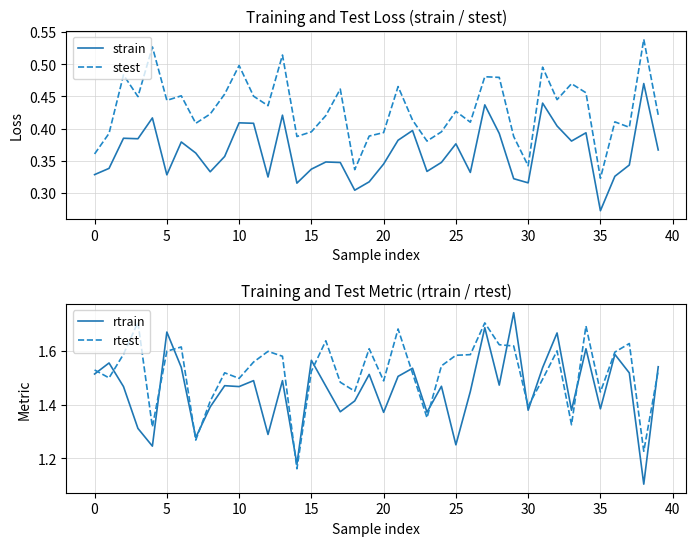

Does the chart display data point markers on the line(s)?

No